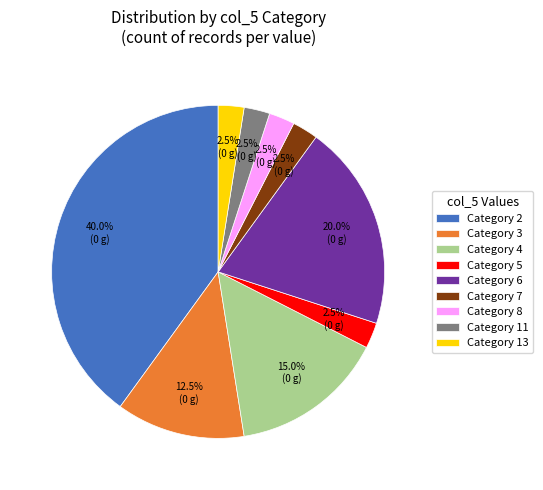

Does Category 11 account for over 50% of the chart?

No